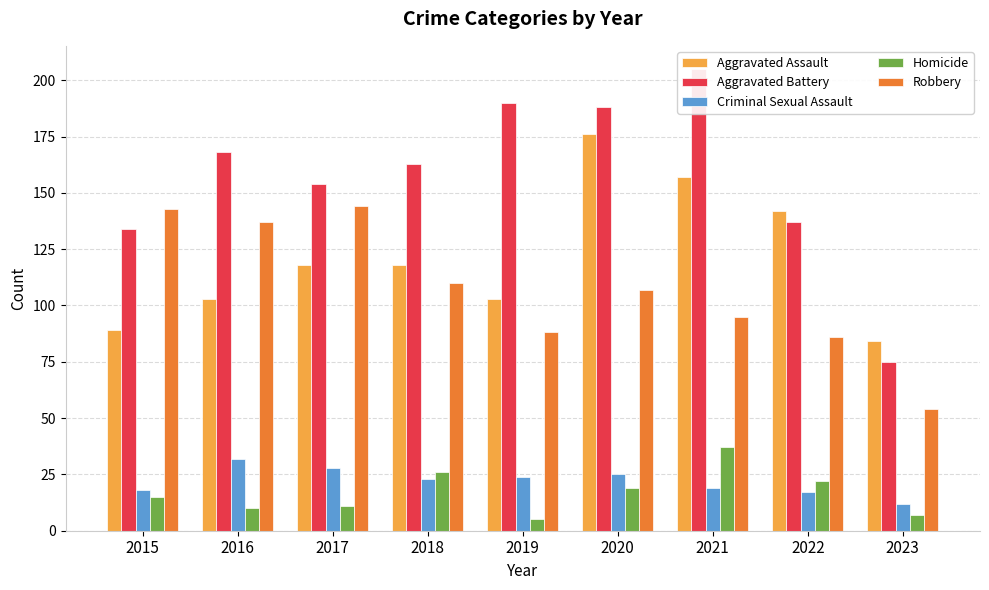

What is the lowest value of the Aggravated Battery series?

75